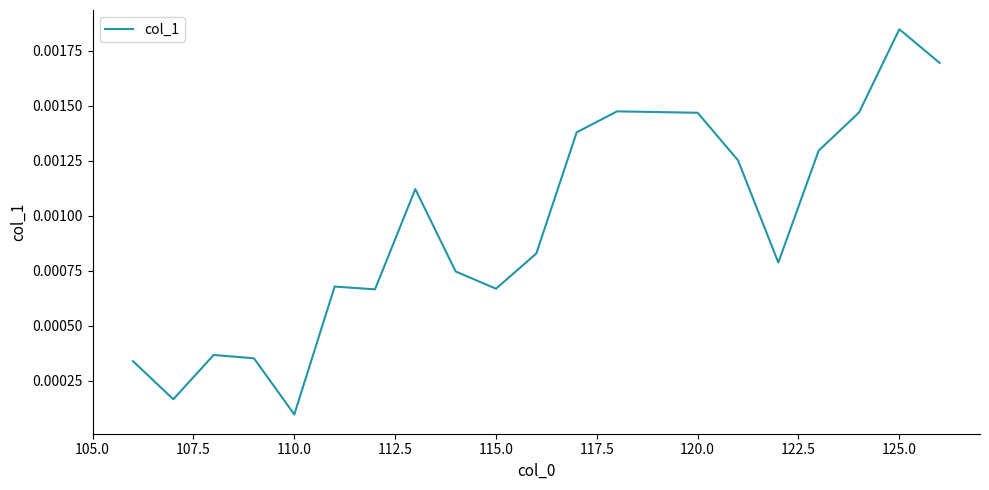

How many interior local valleys (lower than both neighbors) does the data have?

5